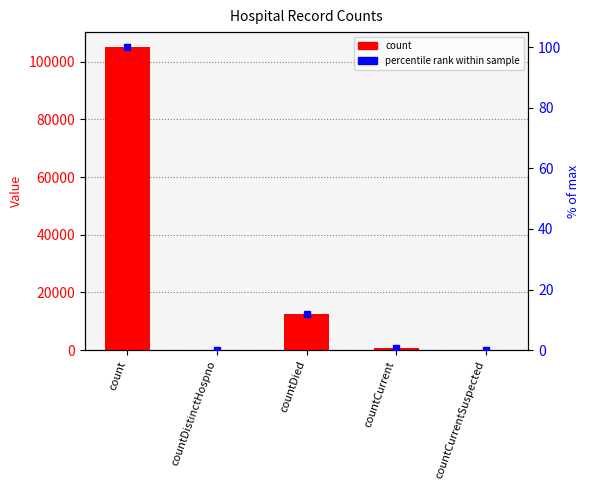

What is the sum of all count values?

118414.0